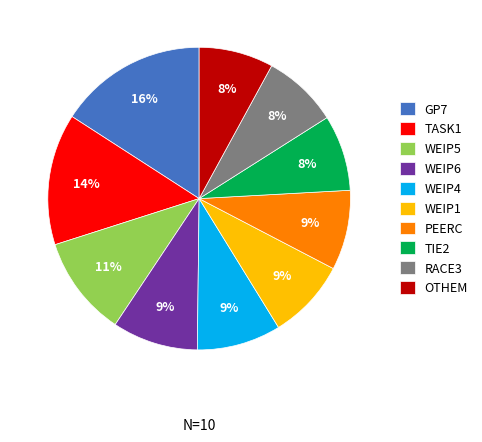

What percentage is the WEIP4 slice, to the nearest percent?

9%